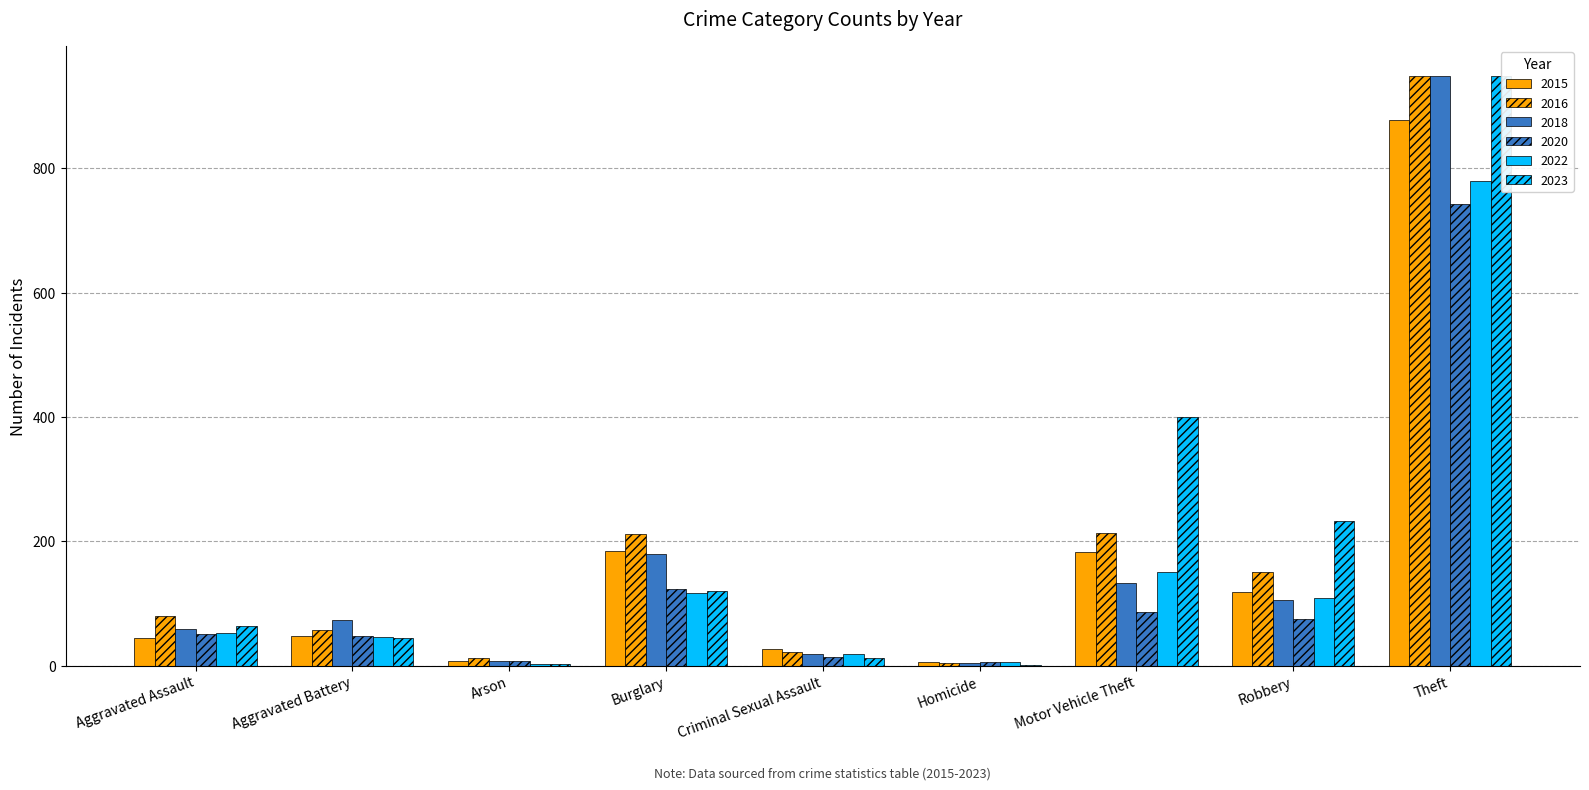

The value of 2018 at Criminal Sexual Assault is 8. True or false?

False